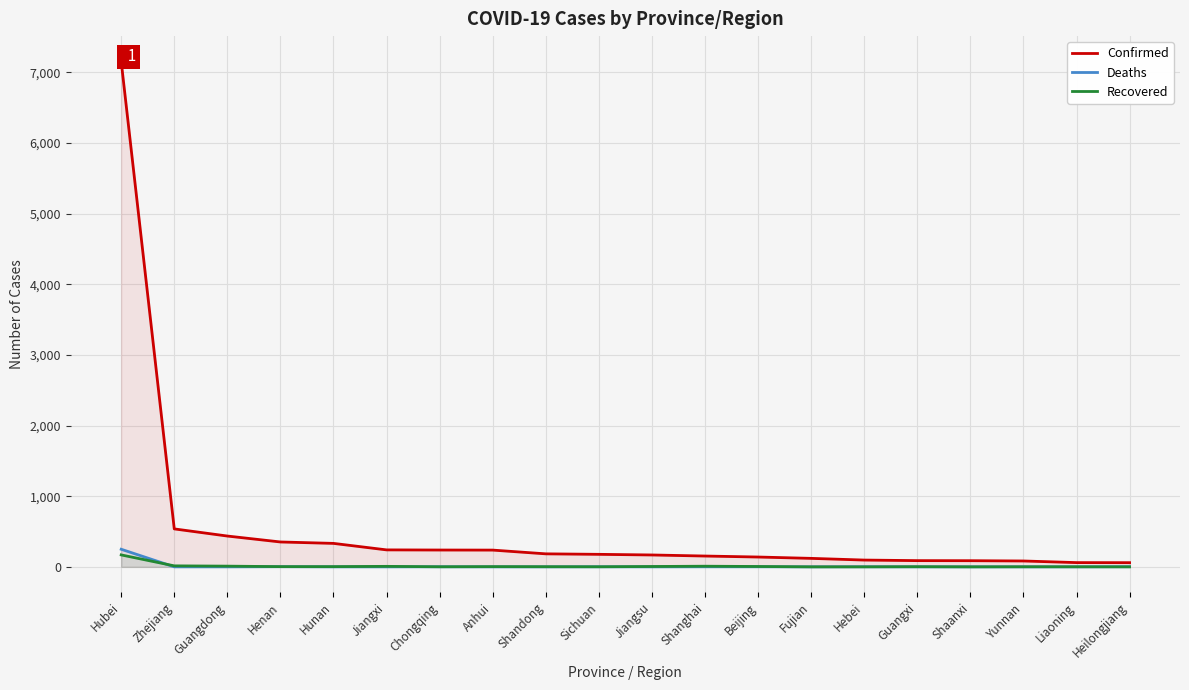

Which has a higher value, Jiangxi or Hunan?

Hunan